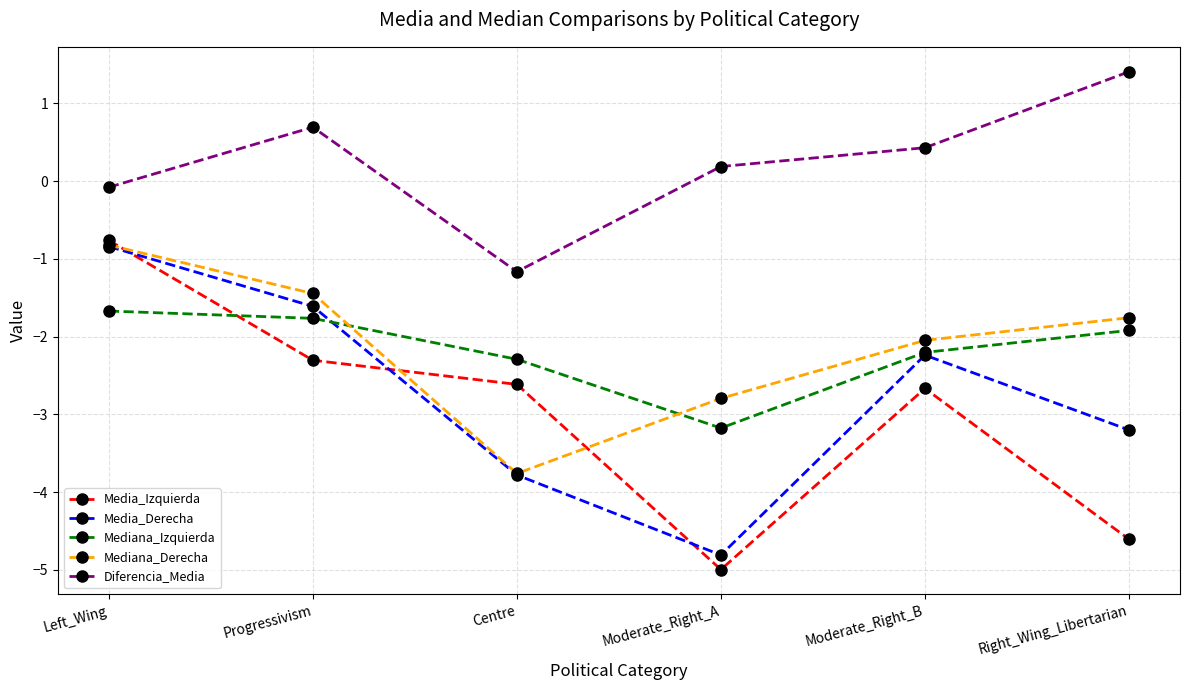

Which series changed the most between Moderate_Right_B and Right_Wing_Libertarian?

Media_Izquierda